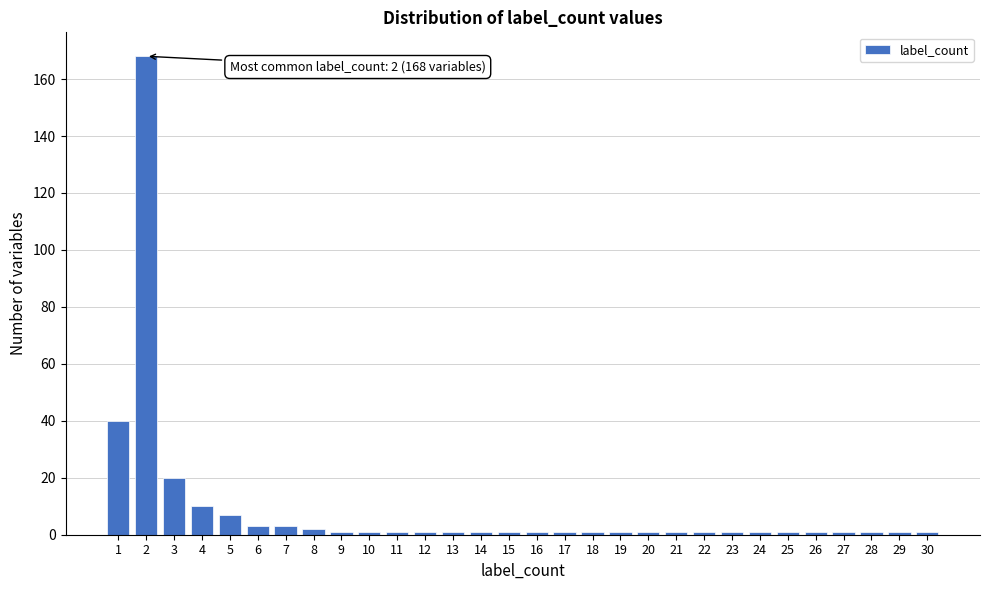

Reading left to right, transcribe all the data shown in this chart.

1=40	2=168	3=20	4=10	5=7	6=3	7=3	8=2	9=1	10=1	11=1	12=1	13=1	14=1	15=1	16=1	17=1	18=1	19=1	20=1	21=1	22=1	23=1	24=1	25=1	26=1	27=1	28=1	29=1	30=1